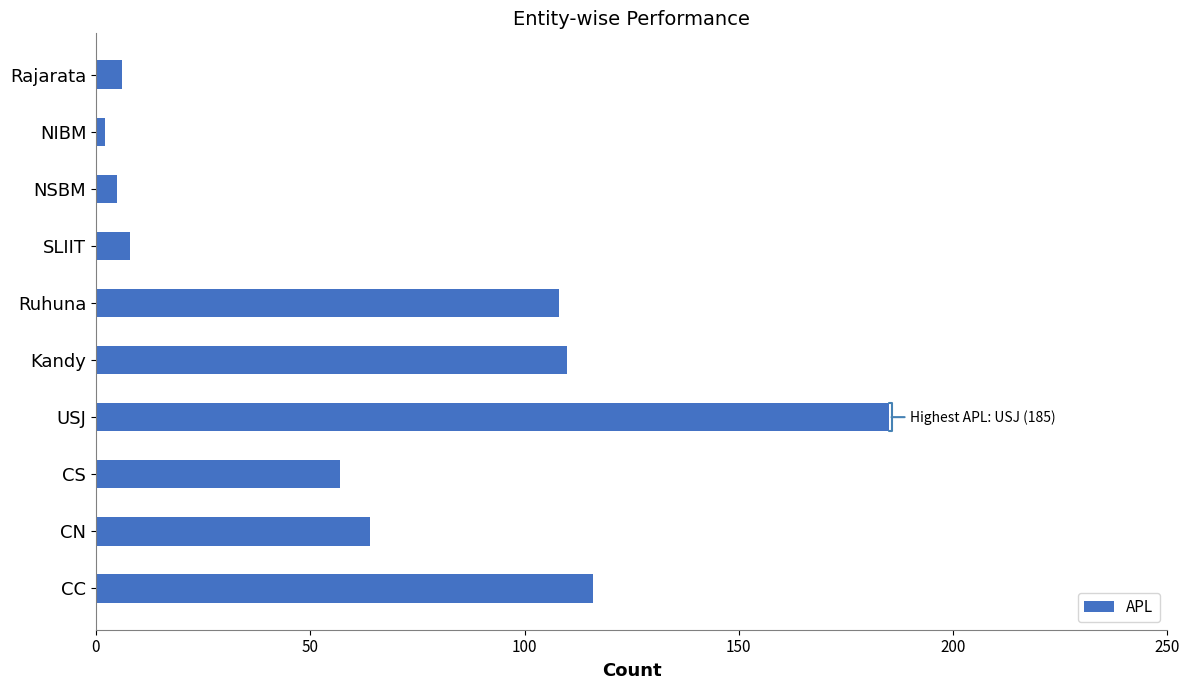

At which category does the chart reach its minimum across all series?

NIBM